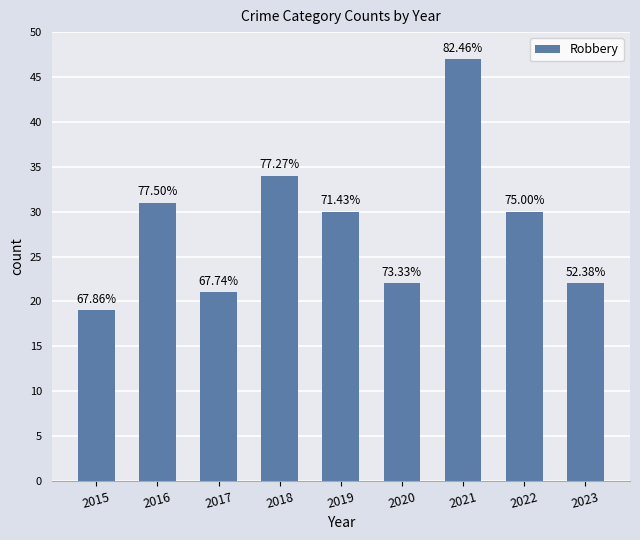

Reading right to left, transcribe all the data shown in this chart.

22	30	47	22	30	34	21	31	19